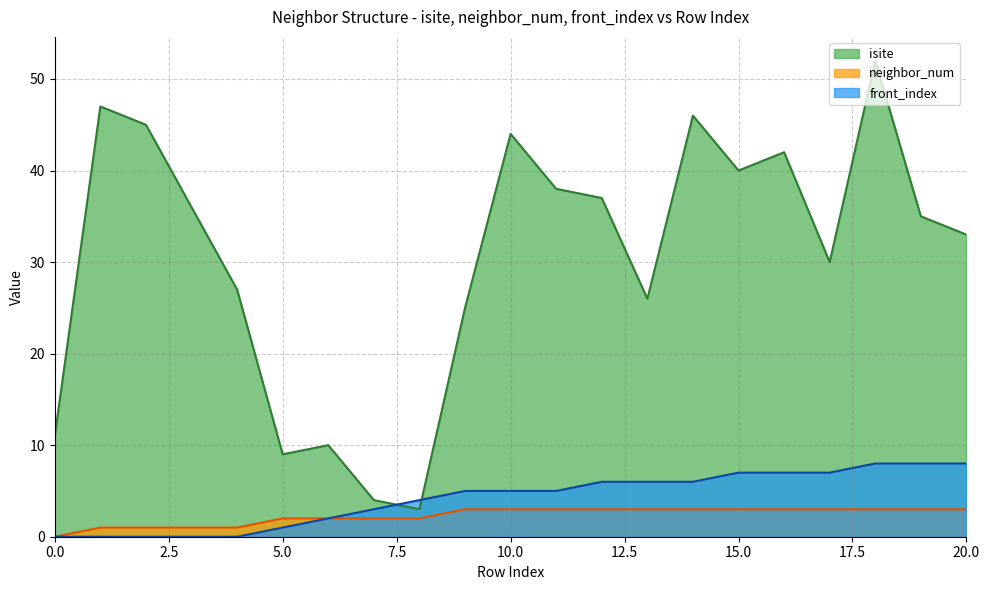

Which series has the largest total across all categories?

isite